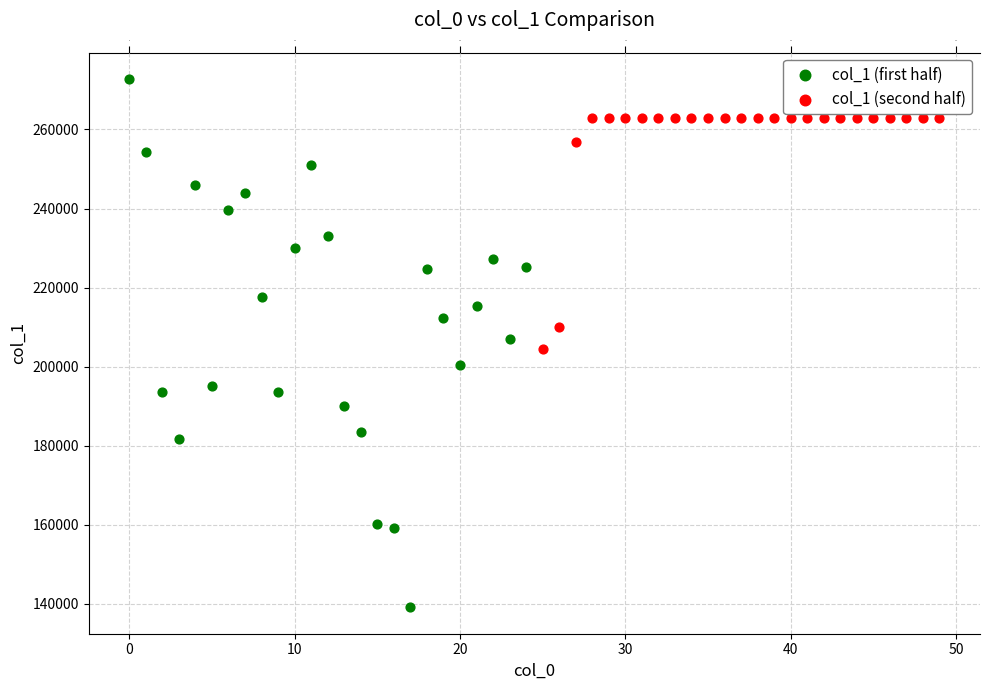

Which series reaches the minimum Y coordinate?

col_1 (first half)